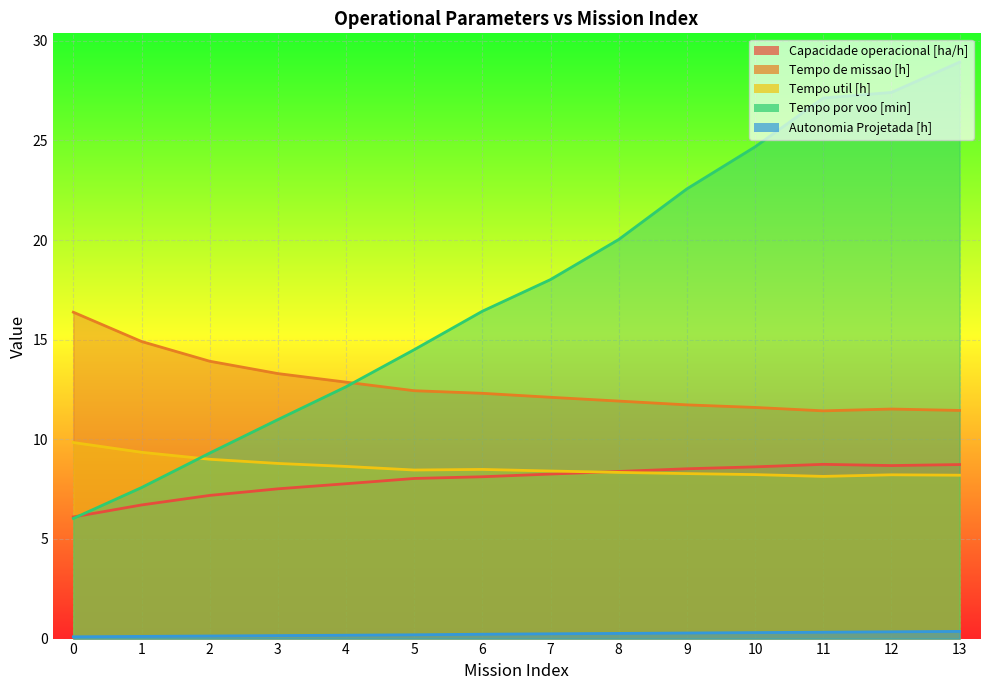

Reading right to left, transcribe all the data shown in this chart.

Capacidade operacional [ha/h]: 13=8.7	12=8.7	11=8.7	10=8.6	9=8.5	8=8.4	7=8.3	6=8.1	5=8.0	4=7.8	3=7.5	2=7.2	1=6.7	0=6.1
Tempo de missao [h]: 13=11.4	12=11.5	11=11.4	10=11.6	9=11.7	8=11.9	7=12.1	6=12.3	5=12.4	4=12.9	3=13.3	2=13.9	1=14.9	0=16.4
Tempo util [h]: 13=8.2	12=8.2	11=8.1	10=8.2	9=8.3	8=8.3	7=8.4	6=8.5	5=8.5	4=8.6	3=8.8	2=9.0	1=9.3	0=9.8
Tempo por voo [min]: 13=28.9	12=27.4	11=27.1	10=24.7	9=22.6	8=20.0	7=18.0	6=16.4	5=14.5	4=12.6	3=11.0	2=9.3	1=7.6	0=6.0
Autonomia Projetada [h]: 13=0.4	12=0.3	11=0.3	10=0.3	9=0.3	8=0.3	7=0.2	6=0.2	5=0.2	4=0.2	3=0.1	2=0.1	1=0.1	0=0.1